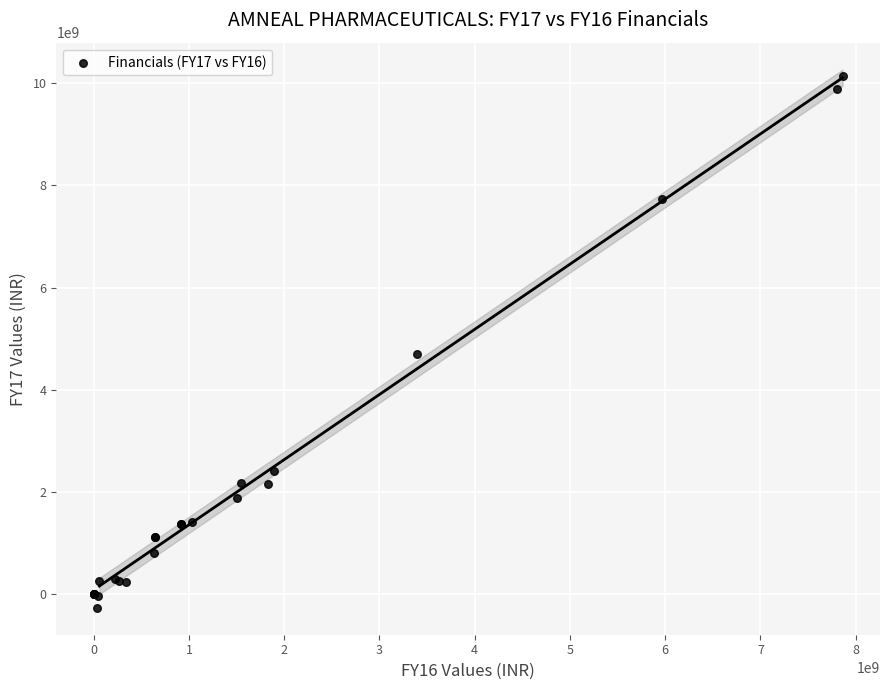

What Y value in the scatter plot is closest to 4940651349?

4709814901.5